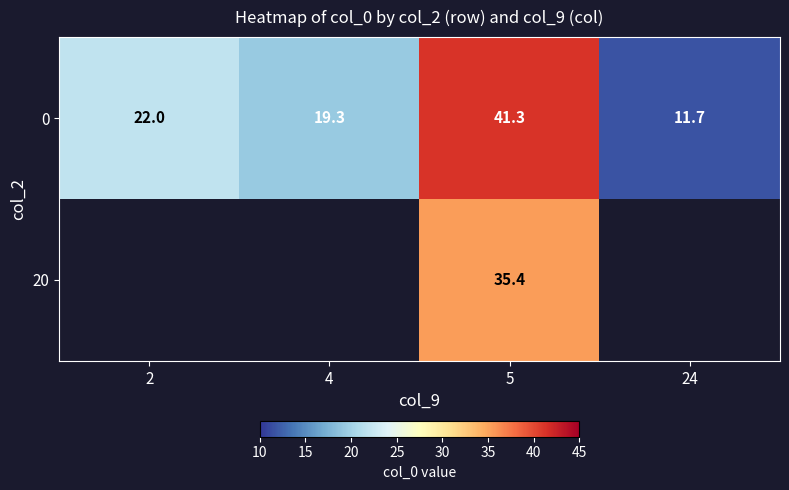

What value does the 0 series have at 2?

22.0